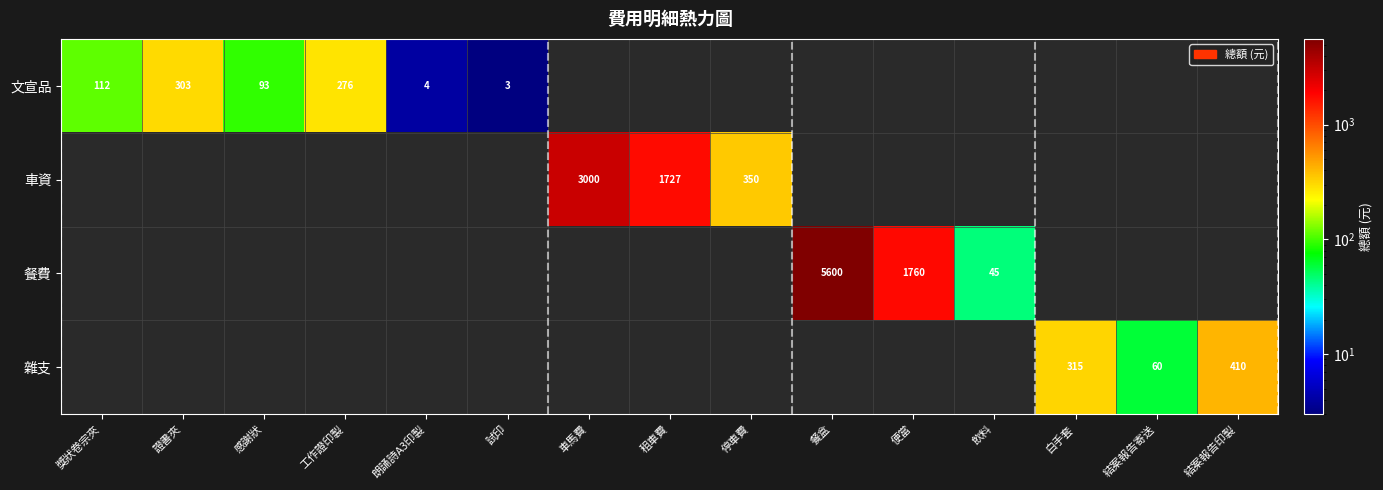

True or false: 車資 has a value of 1780 at 車馬費.

False